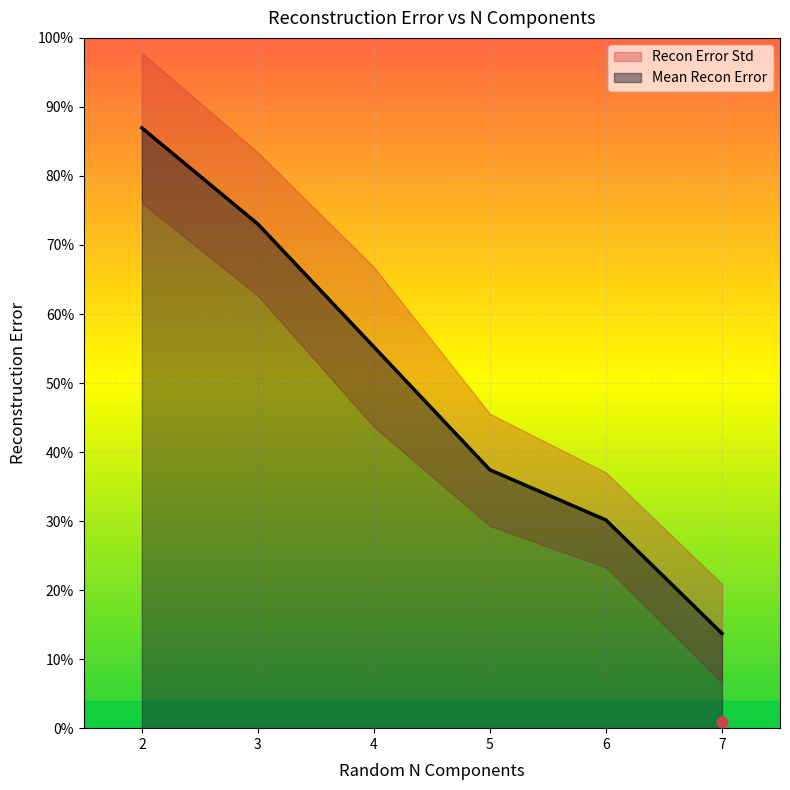

What is the ratio of the value at 4 to the value at 5?

1.5